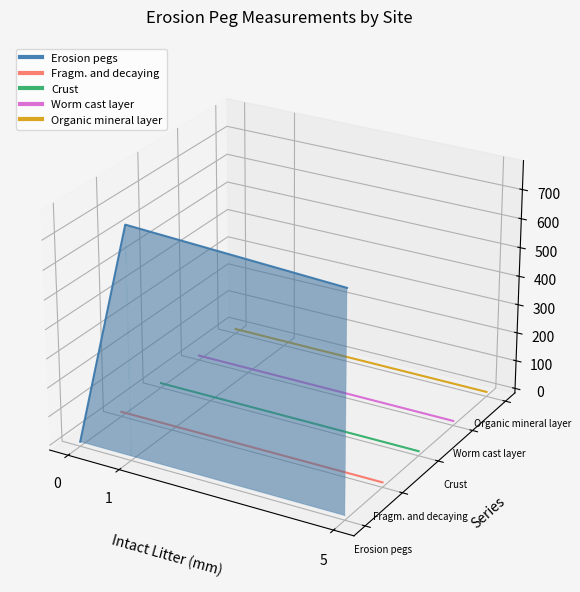

What is the value of the Crust point at the 3rd from the left?

-0.1